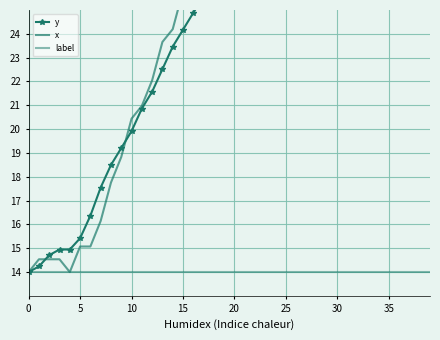

What is the label of the 38th point from the right?

10